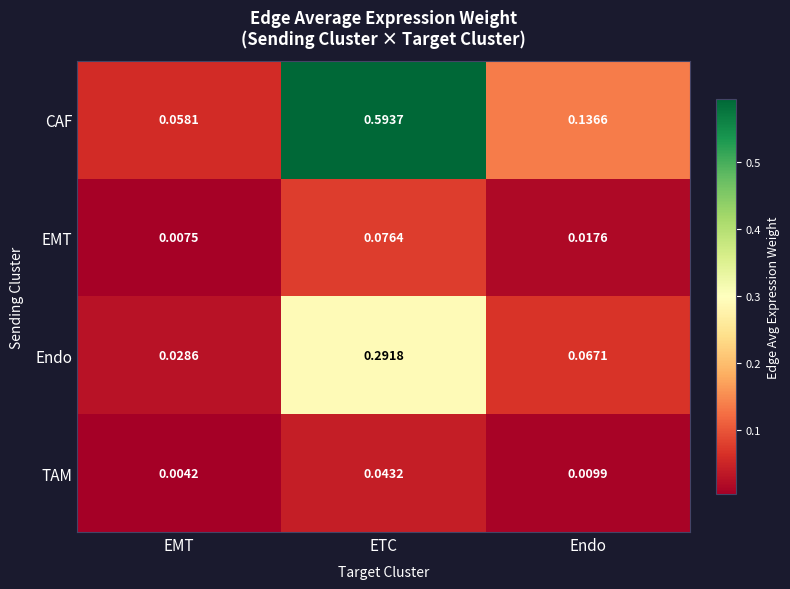

At which label is Endo closest to 0?

EMT